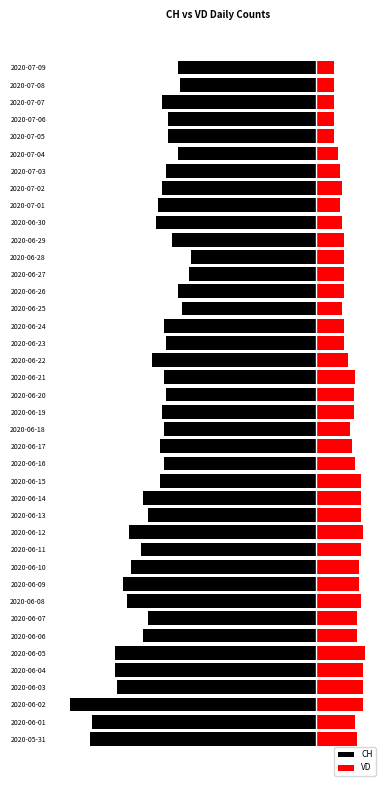

What is the total value across all series at 2020-06-20?

-58